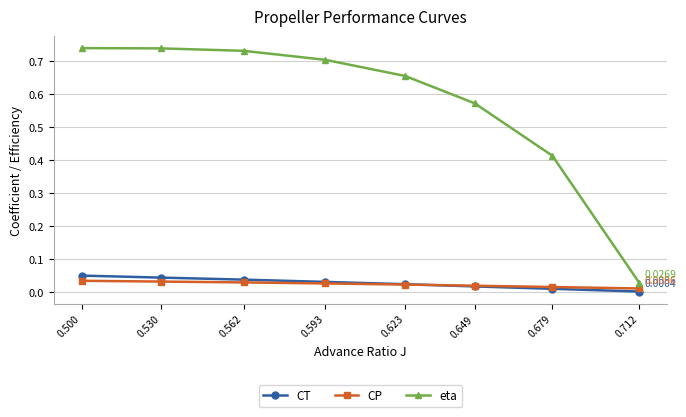

Which series has the largest total across all categories?

eta